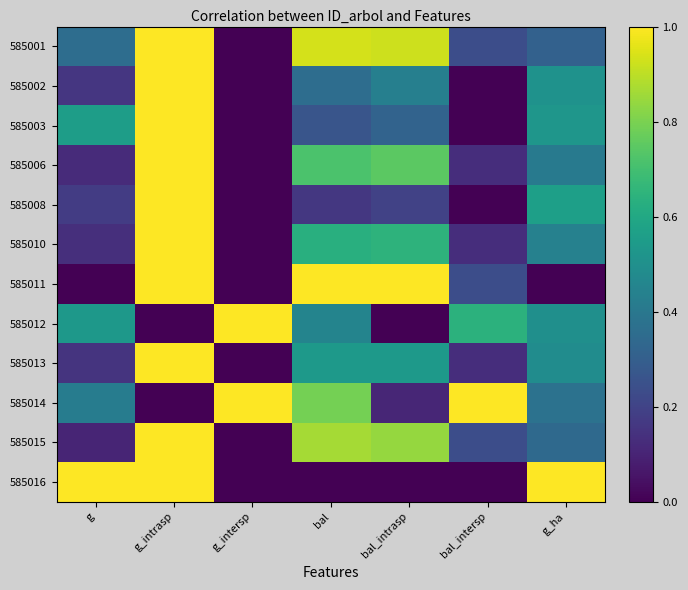

List the series in order of their peak value, lowest first.

585001, 585002, 585003, 585006, 585008, 585010, 585011, 585012, 585013, 585014, 585015, 585016